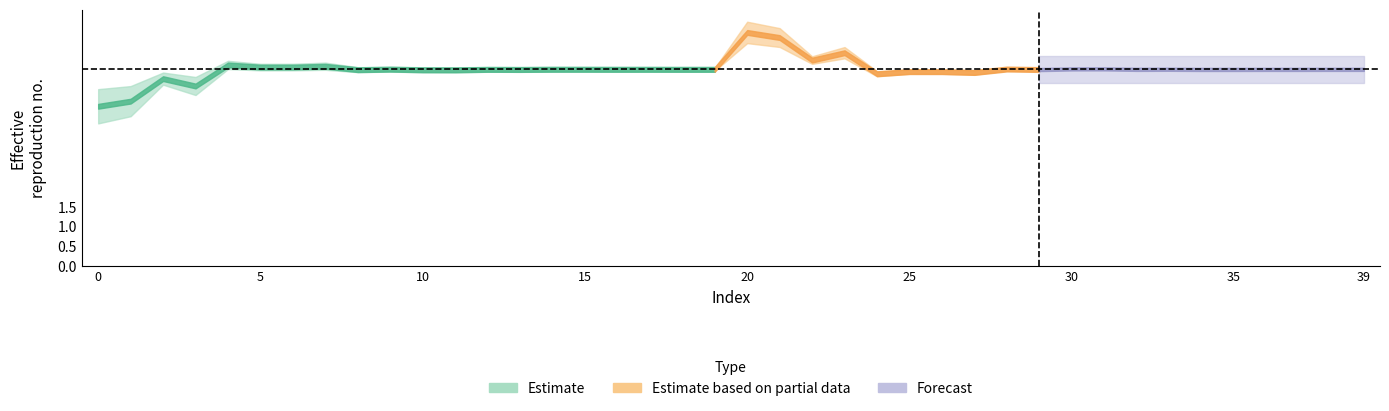

What is the label of the 17th point from the left?

16